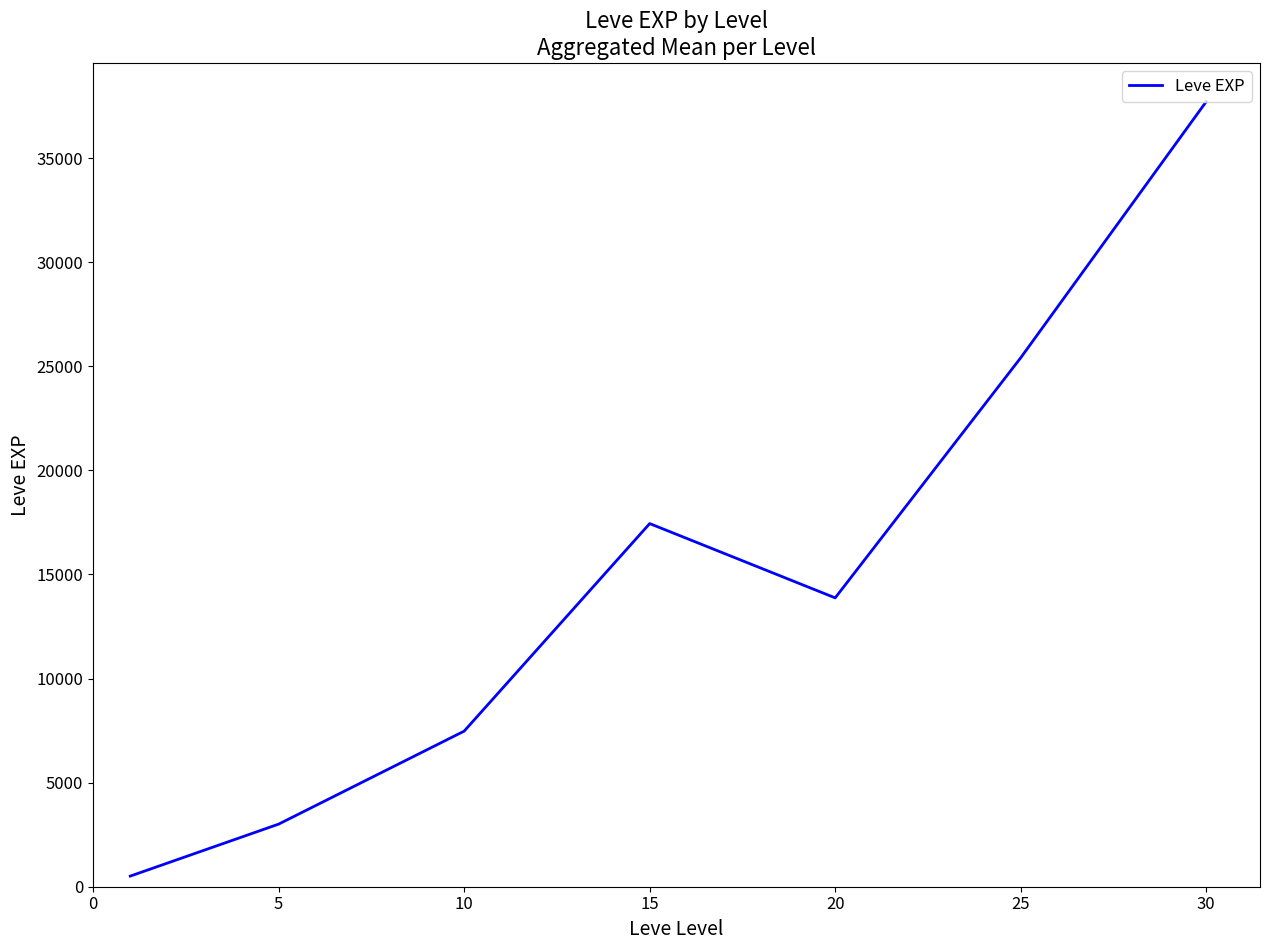

What is the greatest value displayed?

37715.0